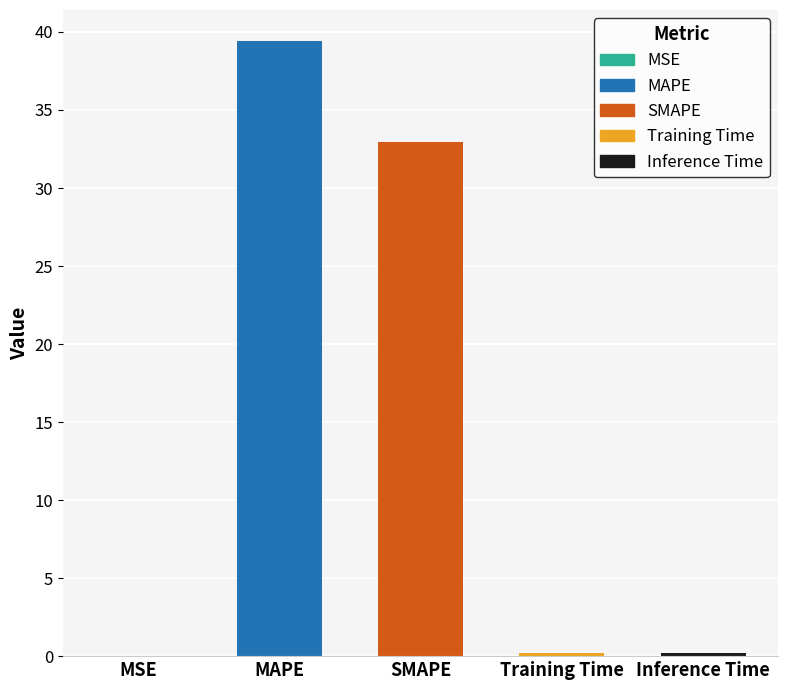

True or false: the data shows 70.6 at MAPE.

False